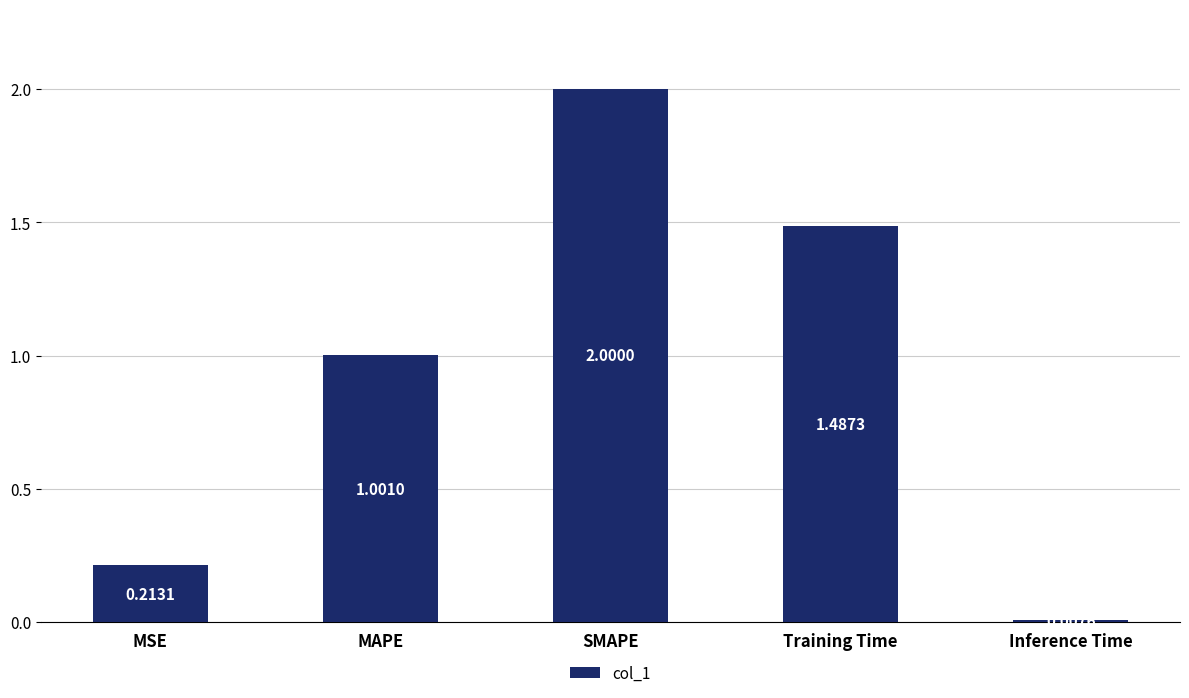

What position from the left is Training Time?

4